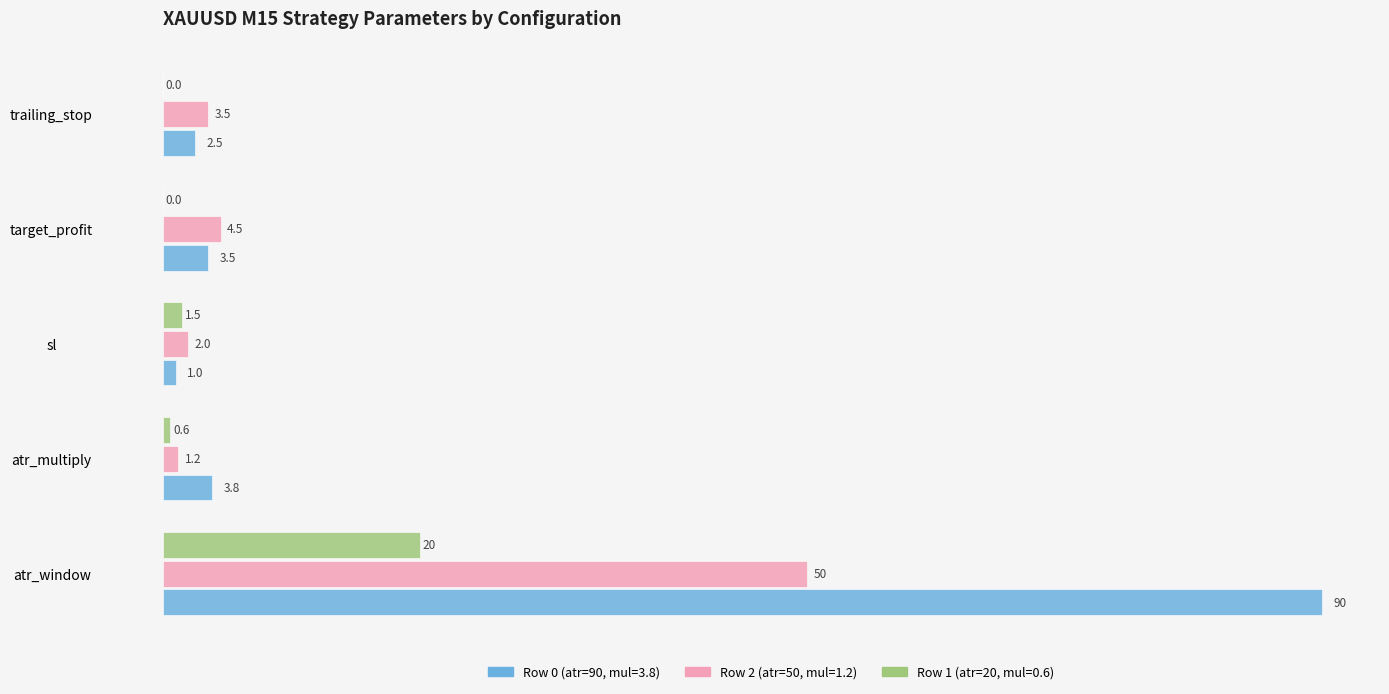

What is the maximum value shown in the chart?

90.0